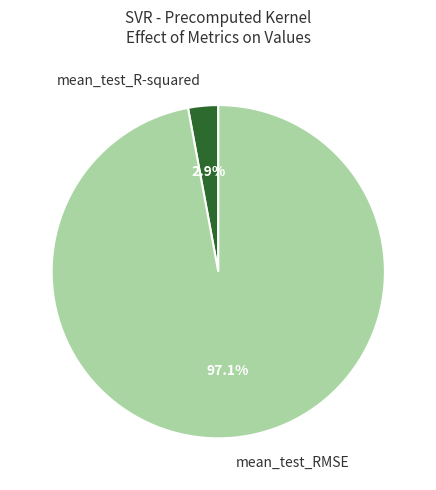

To the nearest percent, what portion does mean_test_RMSE represent?

97%